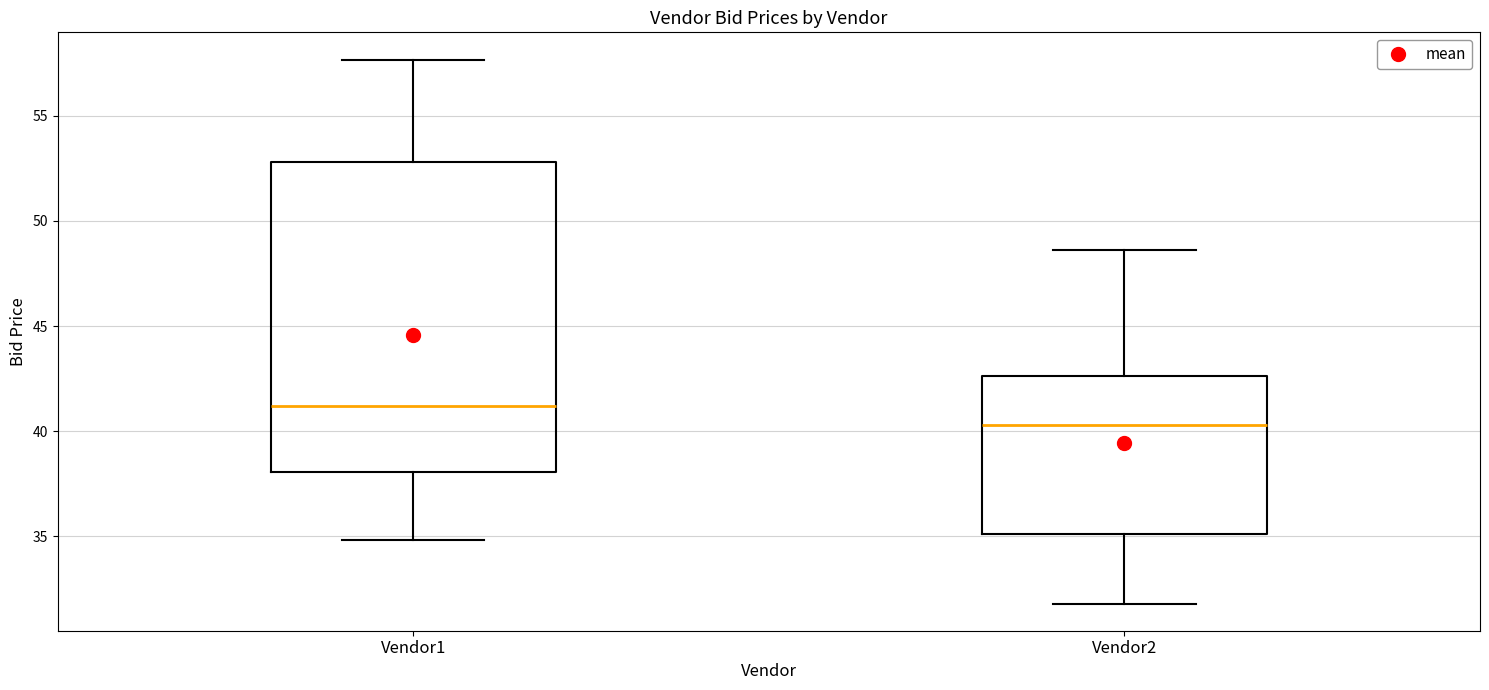

Which box is the tallest, from its lower edge to its upper edge?

Vendor1